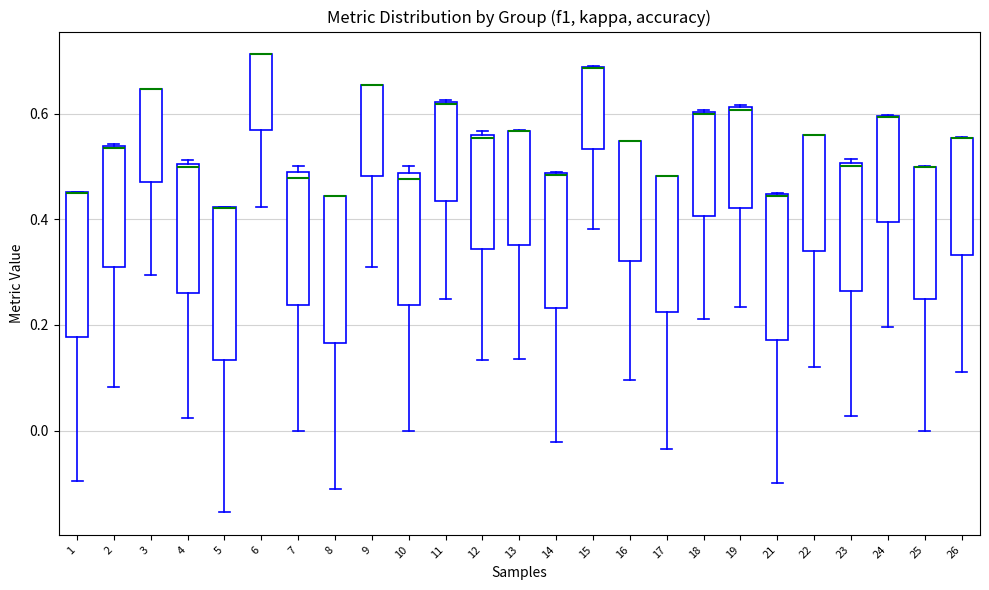

Reading left to right, read every box against the y-axis: the position of its median line, the range the box covers, and the ends of its whiskers. The values are not printed on the chart, so give them approximately, as read against the axis.

1: median 0.44 (drawn on the box's upper edge), box 0.18 to 0.46, whiskers -0.10 to 0.46
2: median 0.54 (drawn on the box's upper edge), box 0.30 to 0.54, whiskers 0.08 to 0.54
3: median 0.64 (drawn on the box's upper edge), box 0.48 to 0.64, whiskers 0.30 to 0.64
4: median 0.50 (just below the box's upper edge), box 0.26 to 0.50, whiskers 0.02 to 0.52
5: median 0.42 (drawn on the box's upper edge), box 0.14 to 0.42, whiskers -0.16 to 0.42
6: median 0.72 (drawn on the box's upper edge), box 0.56 to 0.72, whiskers 0.42 to 0.72
7: median 0.48 (just below the box's upper edge), box 0.24 to 0.48, whiskers 0.00 to 0.50
8: median 0.44 (drawn on the box's upper edge), box 0.16 to 0.44, whiskers -0.12 to 0.44
9: median 0.66 (drawn on the box's upper edge), box 0.48 to 0.66, whiskers 0.32 to 0.66
10: median 0.48 (just below the box's upper edge), box 0.24 to 0.48, whiskers 0.00 to 0.50
11: median 0.62 (drawn on the box's upper edge), box 0.44 to 0.62, whiskers 0.26 to 0.62
12: median 0.56 (just below the box's upper edge), box 0.34 to 0.56, whiskers 0.14 to 0.56 (just above the box's upper edge)
13: median 0.56 (drawn on the box's upper edge), box 0.36 to 0.56, whiskers 0.14 to 0.56
14: median 0.48 (drawn on the box's upper edge), box 0.24 to 0.48, whiskers -0.02 to 0.48
15: median 0.68 (drawn on the box's upper edge), box 0.54 to 0.68, whiskers 0.38 to 0.70
16: median 0.54 (drawn on the box's upper edge), box 0.32 to 0.54, whiskers 0.10 to 0.54
17: median 0.48 (drawn on the box's upper edge), box 0.22 to 0.48, whiskers -0.04 to 0.48
18: median 0.60 (drawn on the box's upper edge), box 0.40 to 0.60, whiskers 0.22 to 0.60
19: median 0.60, box 0.42 to 0.62, whiskers 0.24 to 0.62
21: median 0.44 (drawn on the box's upper edge), box 0.18 to 0.44, whiskers -0.10 to 0.46
22: median 0.56 (drawn on the box's upper edge), box 0.34 to 0.56, whiskers 0.12 to 0.56
23: median 0.50 (just below the box's upper edge), box 0.26 to 0.50, whiskers 0.02 to 0.52
24: median 0.60 (drawn on the box's upper edge), box 0.40 to 0.60, whiskers 0.20 to 0.60
25: median 0.50 (drawn on the box's upper edge), box 0.24 to 0.50, whiskers 0.00 to 0.50
26: median 0.56 (drawn on the box's upper edge), box 0.34 to 0.56, whiskers 0.12 to 0.56